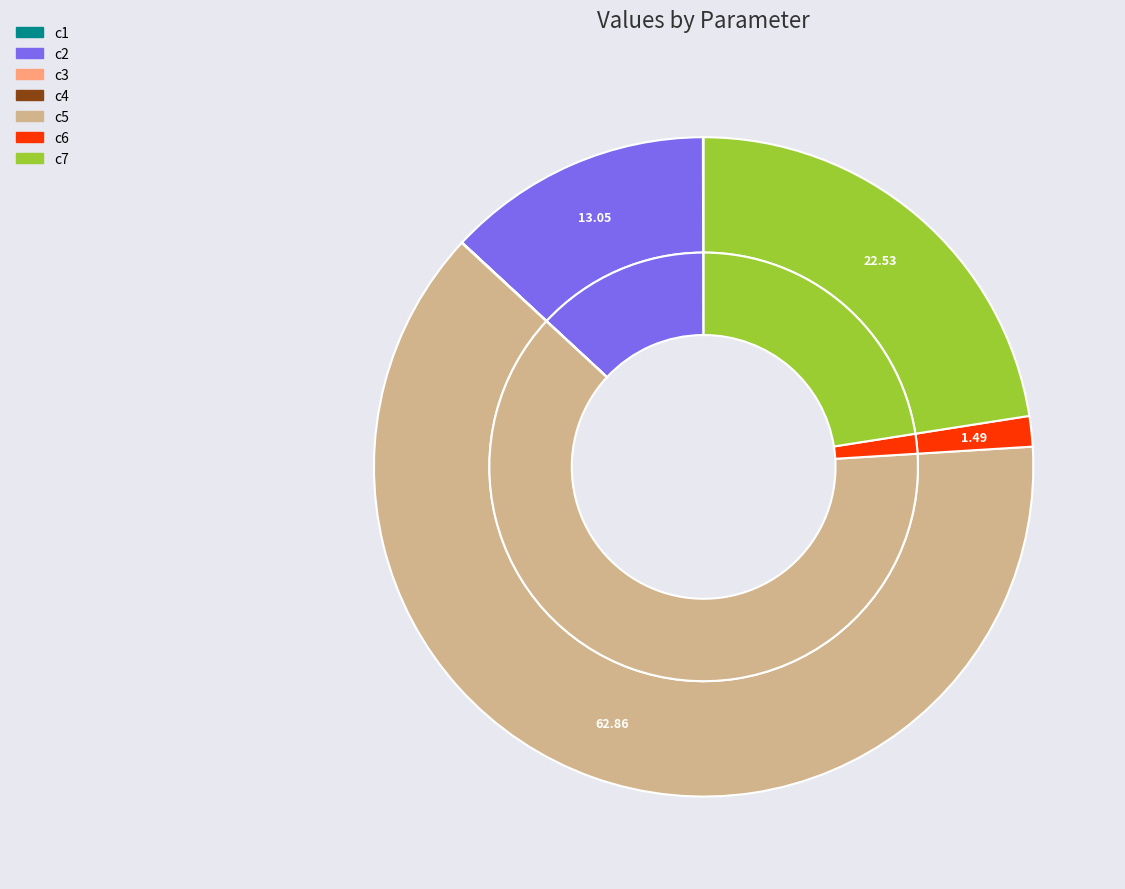

True or false: c1 accounts for 0% of the total.

True